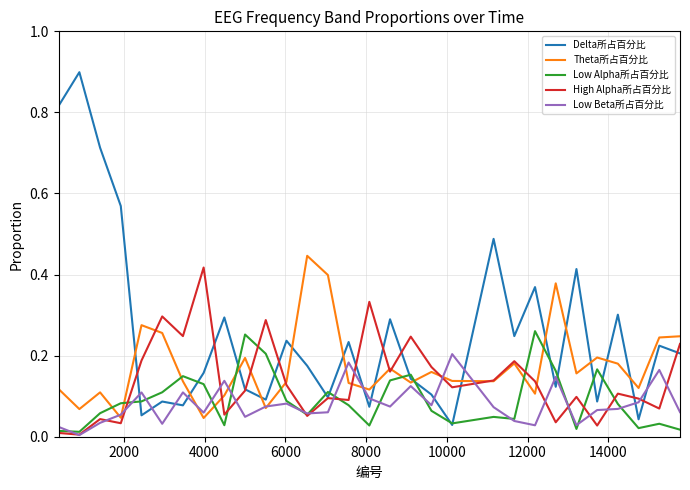

Which series has the widest spread of values?

Delta所占百分比